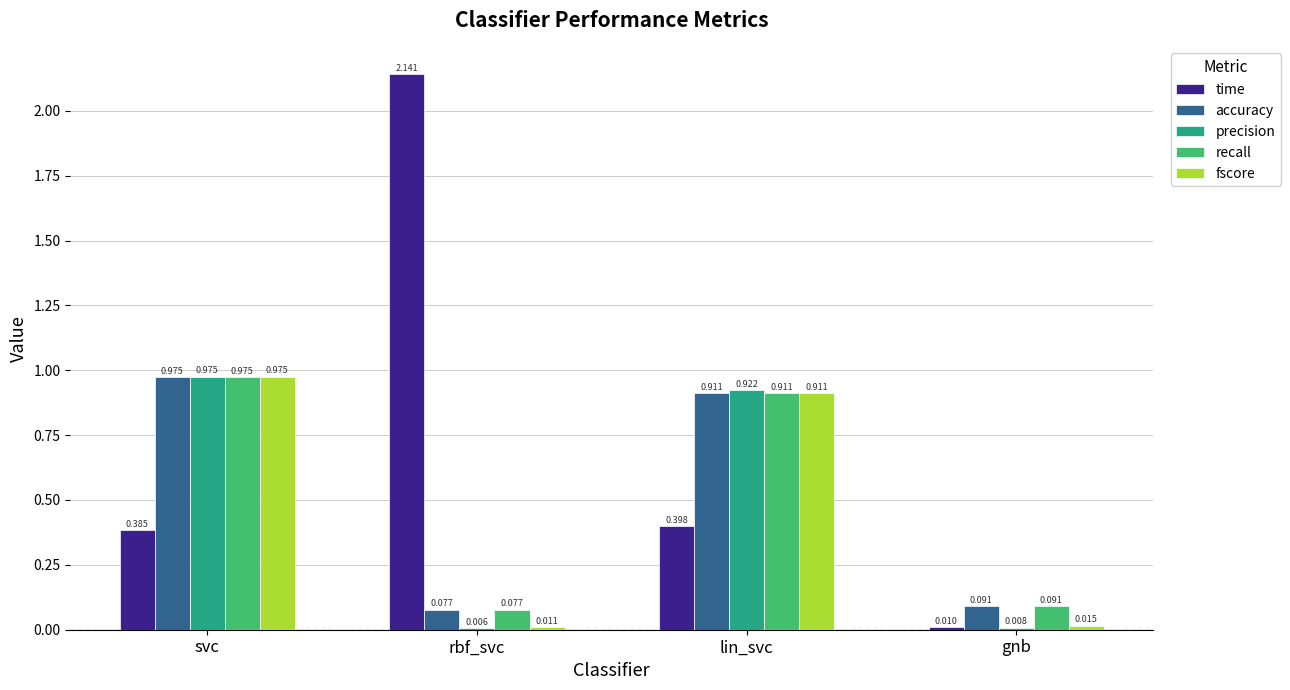

At which label is precision closest to 0?

rbf_svc